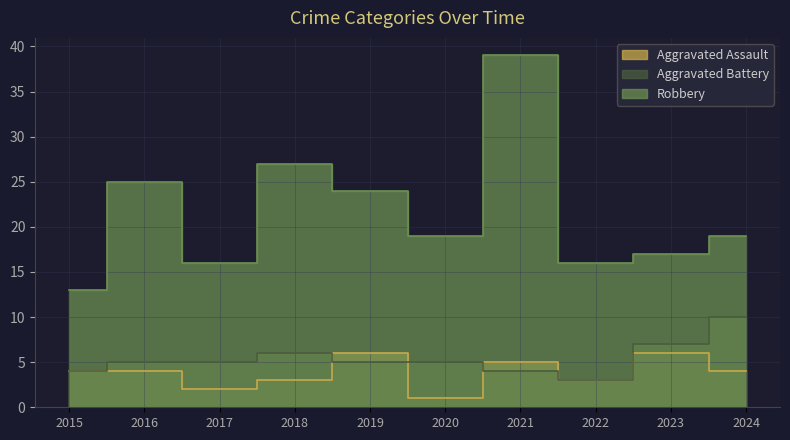

What is the difference between the second highest and minimum values in the Aggravated Assault series?

5